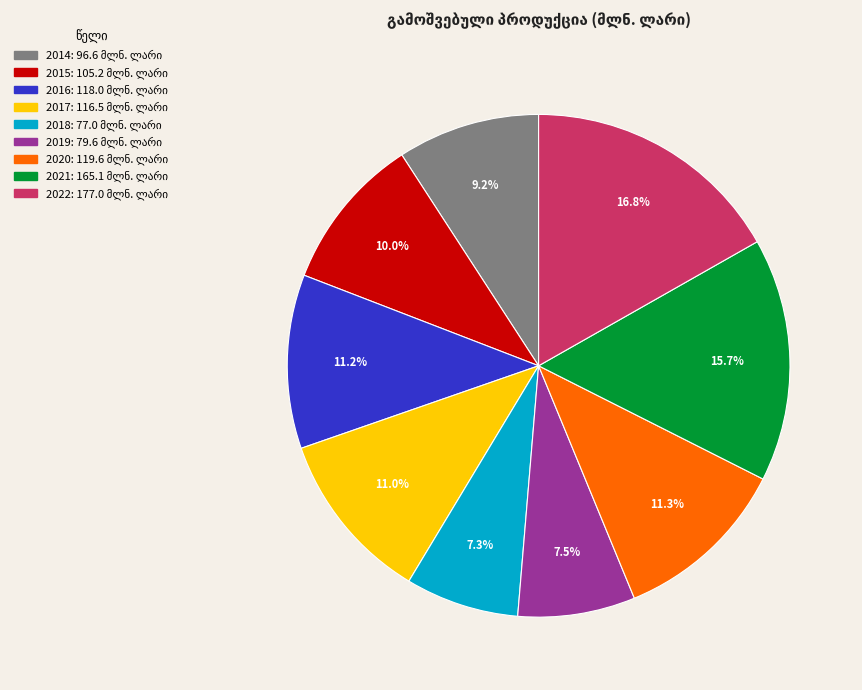

How many segments does this pie chart have?

9